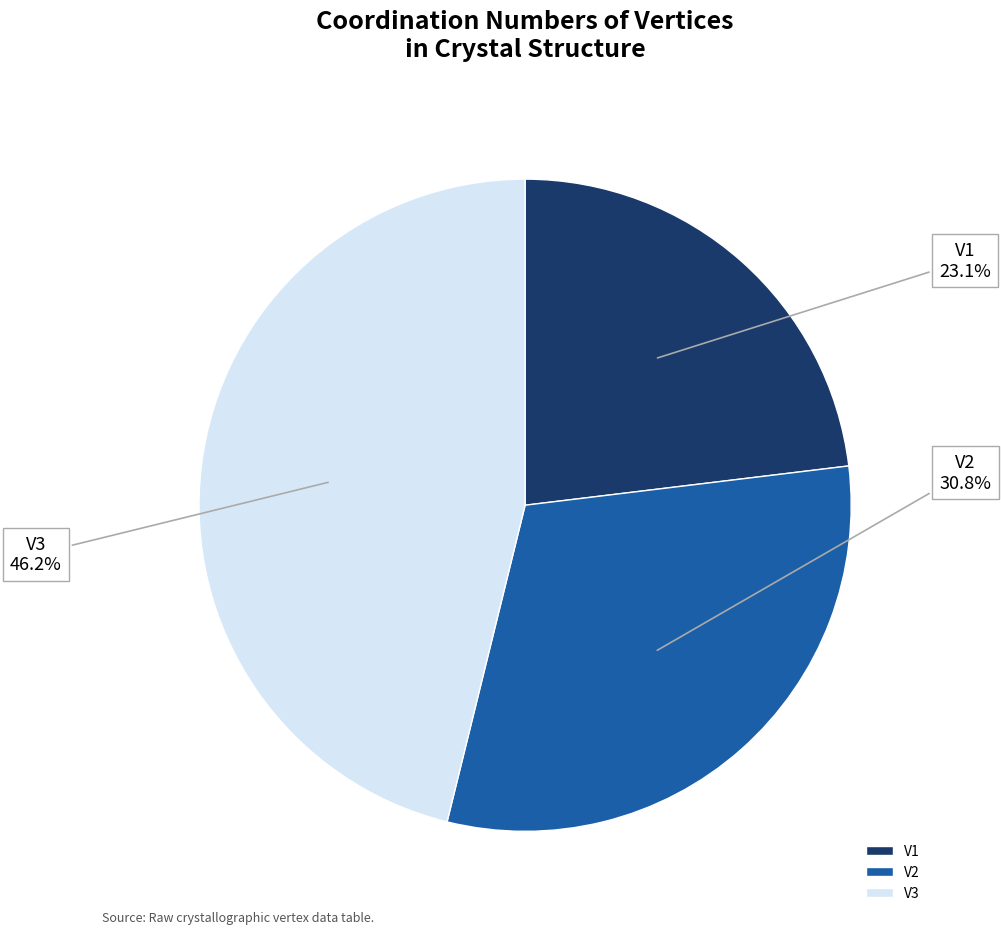

True or false: V3 accounts for 33% of the total.

False